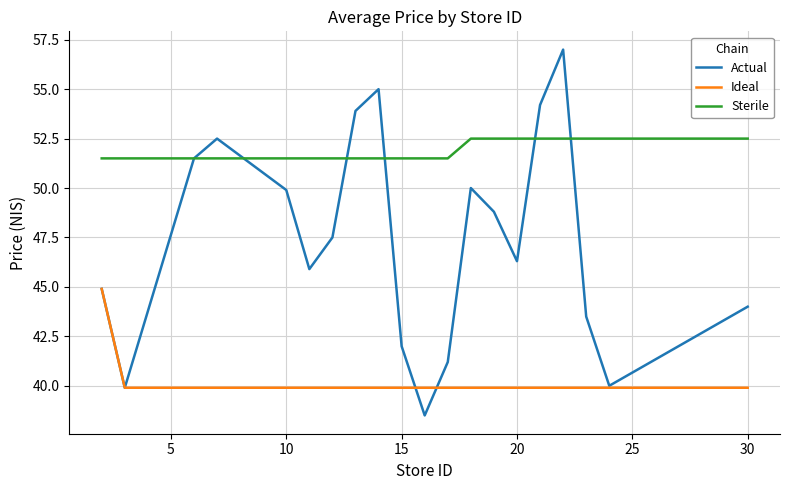

What is the maximum value for Ideal?

44.9